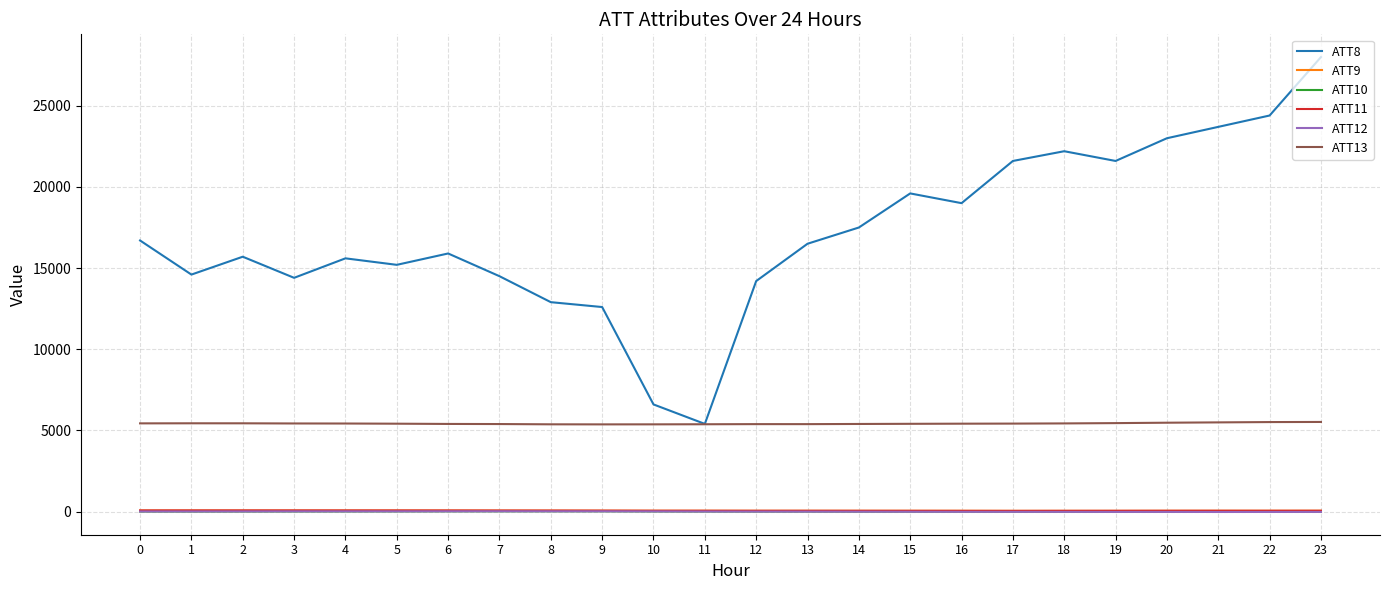

True or false: ATT11 and ATT12 intersect in this chart.

False